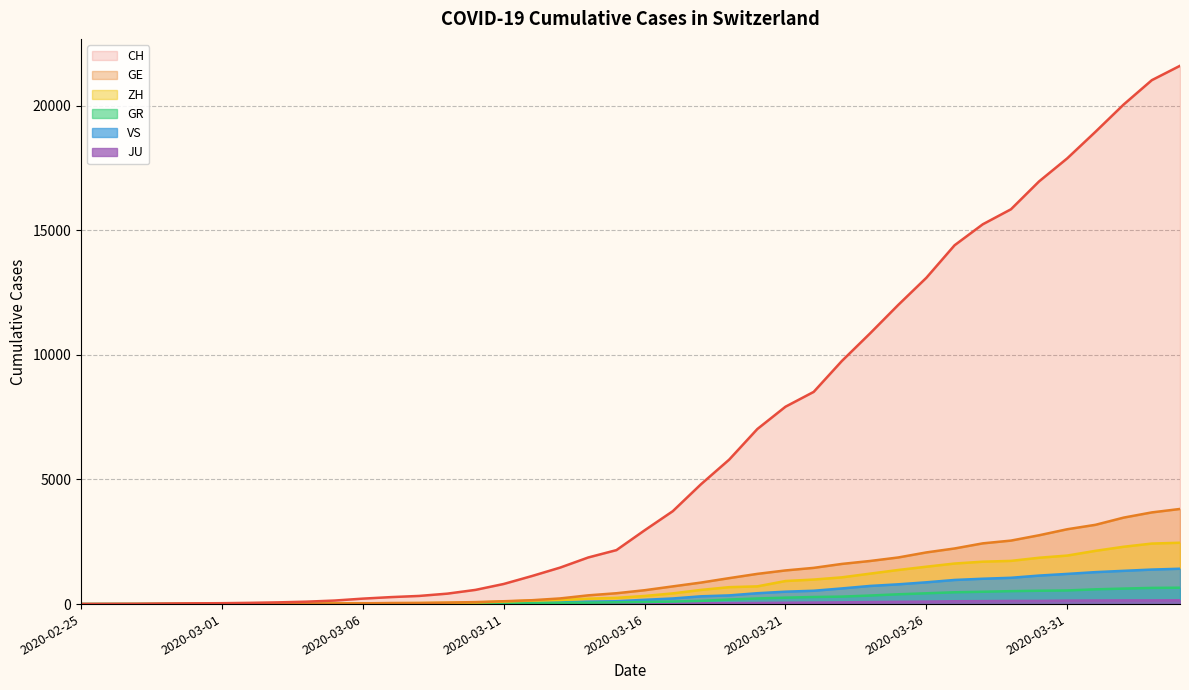

Is the value of VS at 2020-03-02 greater than the value of GR at 2020-03-05?

No